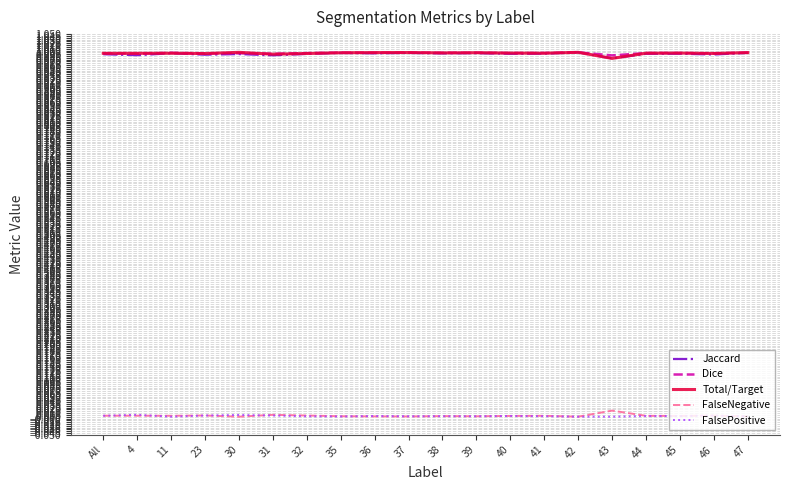

Is the value of FalseNegative at 37 greater than the value of Dice at 11?

No